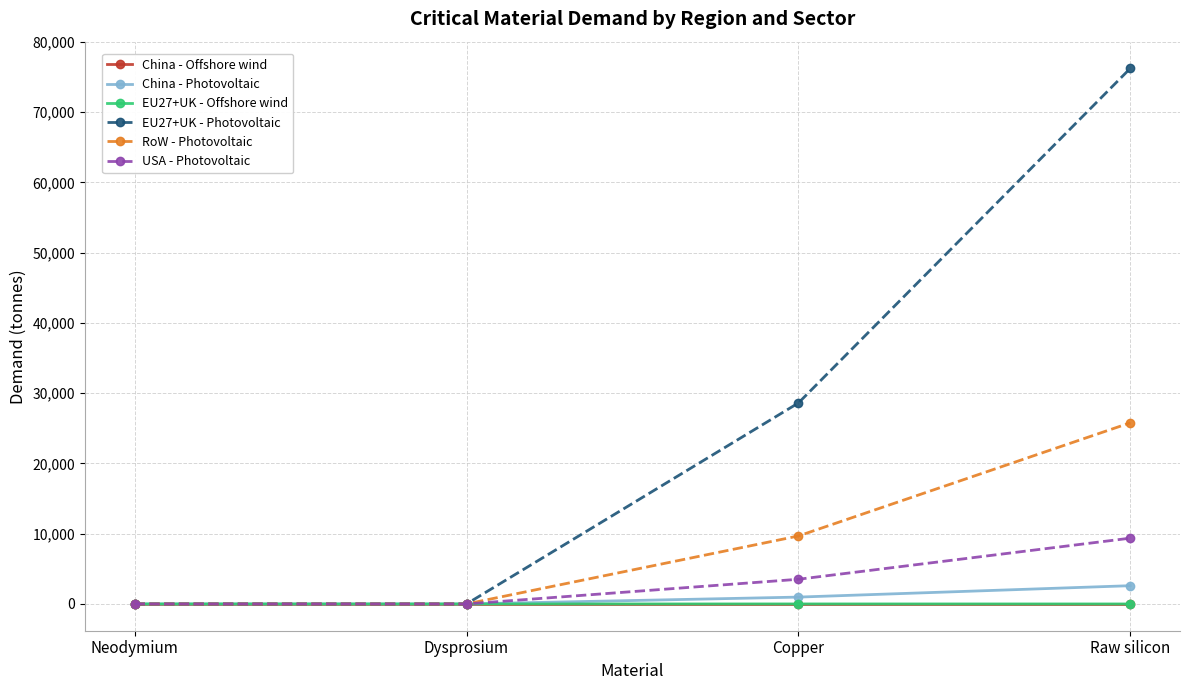

Where is RoW - Photovoltaic nearest to the value 12889?

Copper